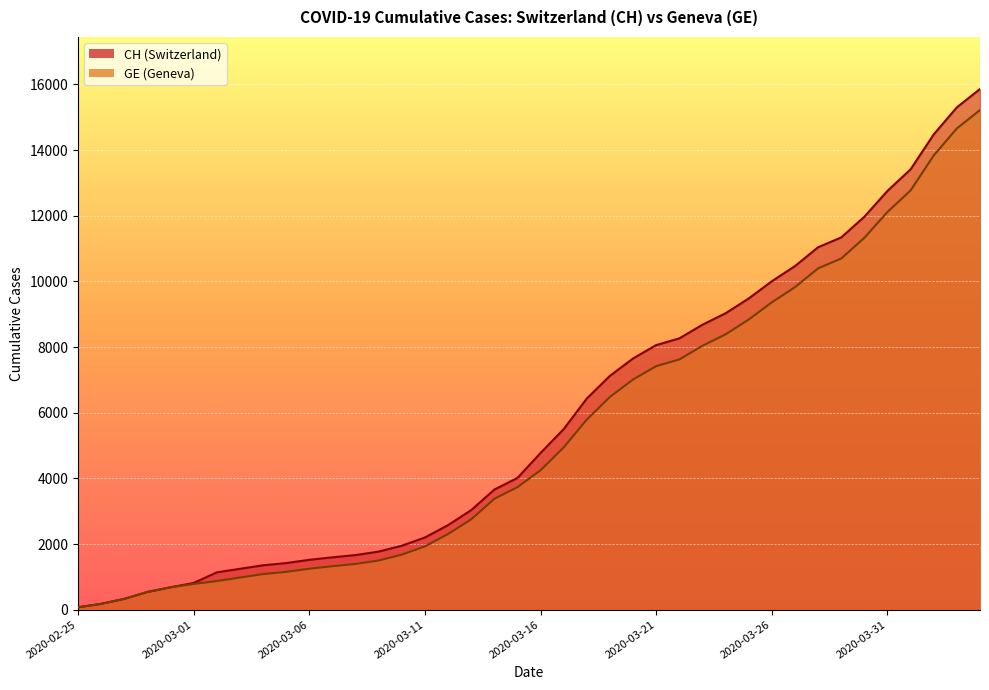

Is it true that CH equals 1664 at 2020-03-08?

True